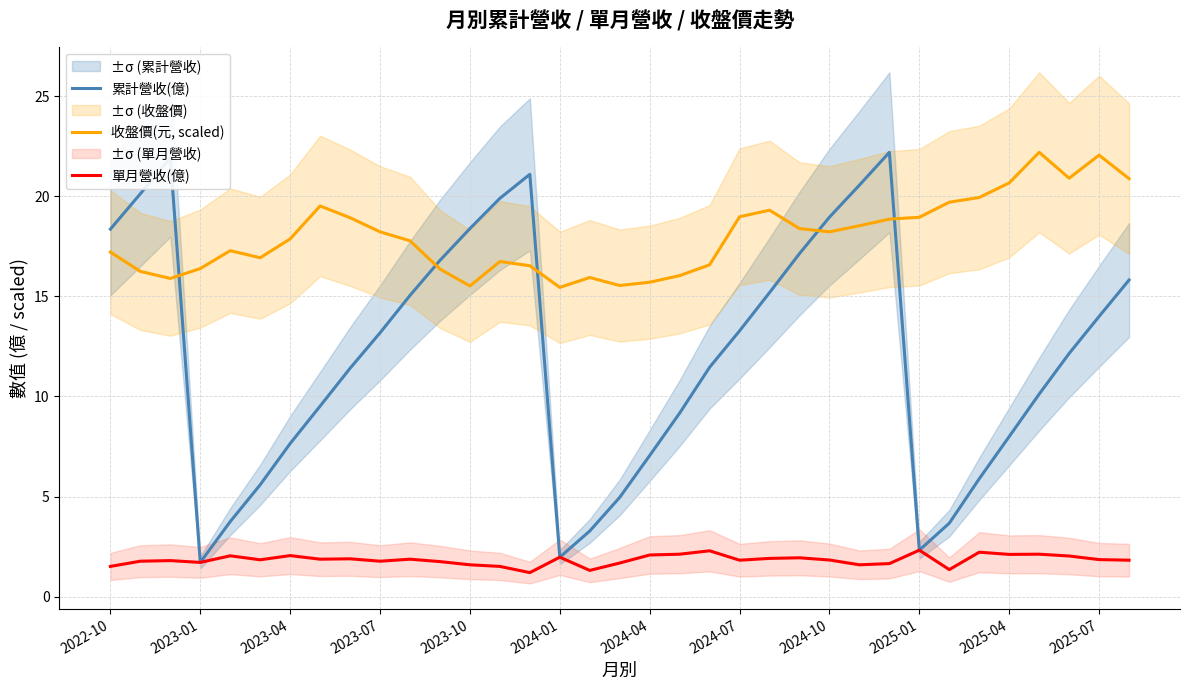

What are all the series names shown in the legend?

累計營收(億), 收盤價(元, scaled), 單月營收(億)